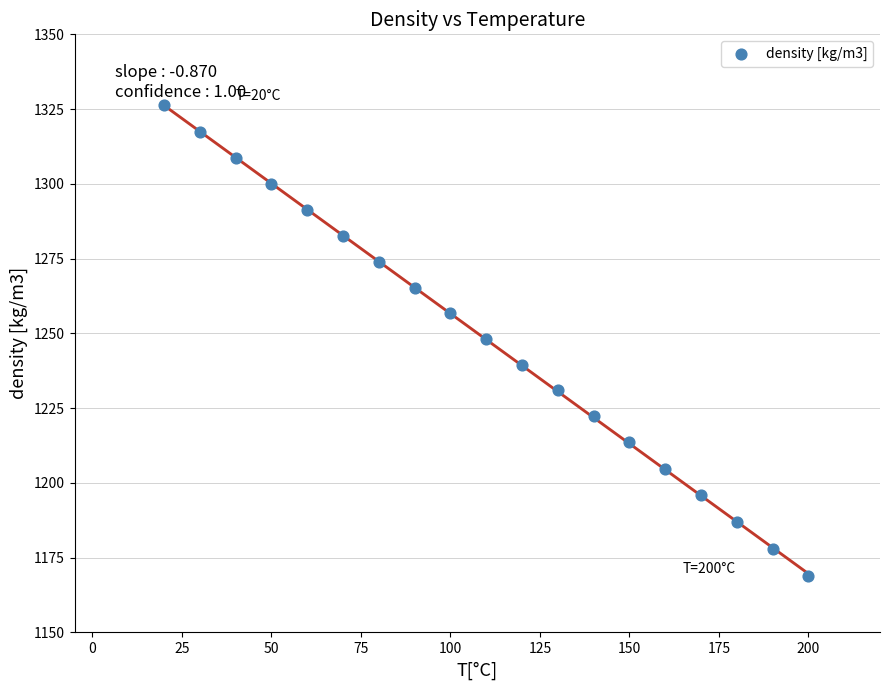

What is the range of X values (max minus min)?

180.0